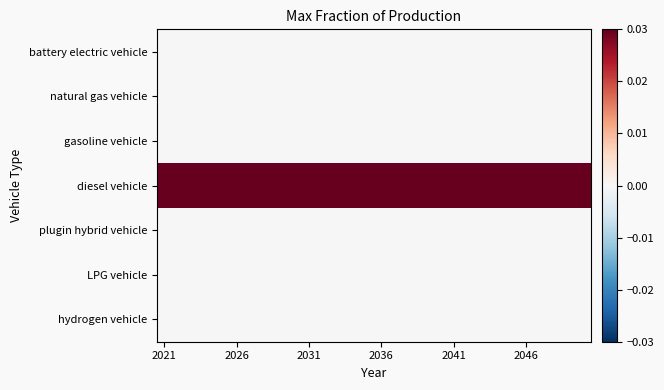

List the series in order of their peak value, lowest first.

battery electric vehicle, natural gas vehicle, gasoline vehicle, plugin hybrid vehicle, LPG vehicle, hydrogen vehicle, diesel vehicle